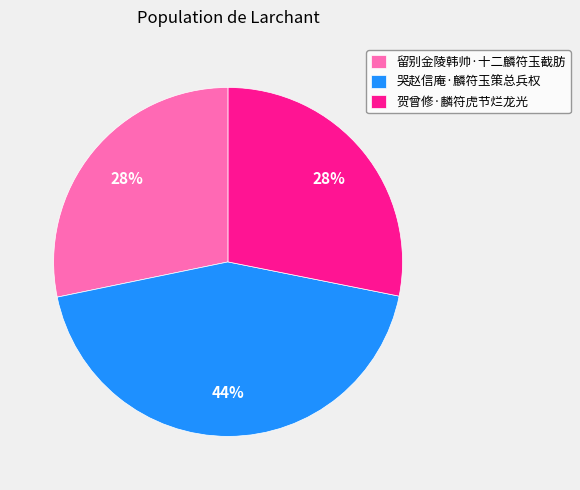

To the nearest percent, what is the average slice percentage?

33%